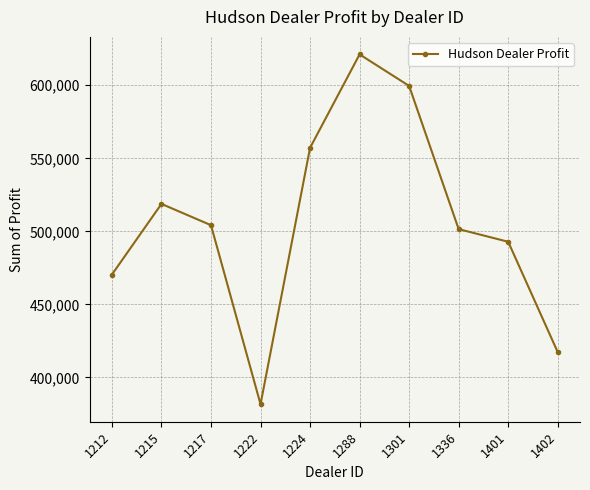

Count the number of data series in this chart.

1